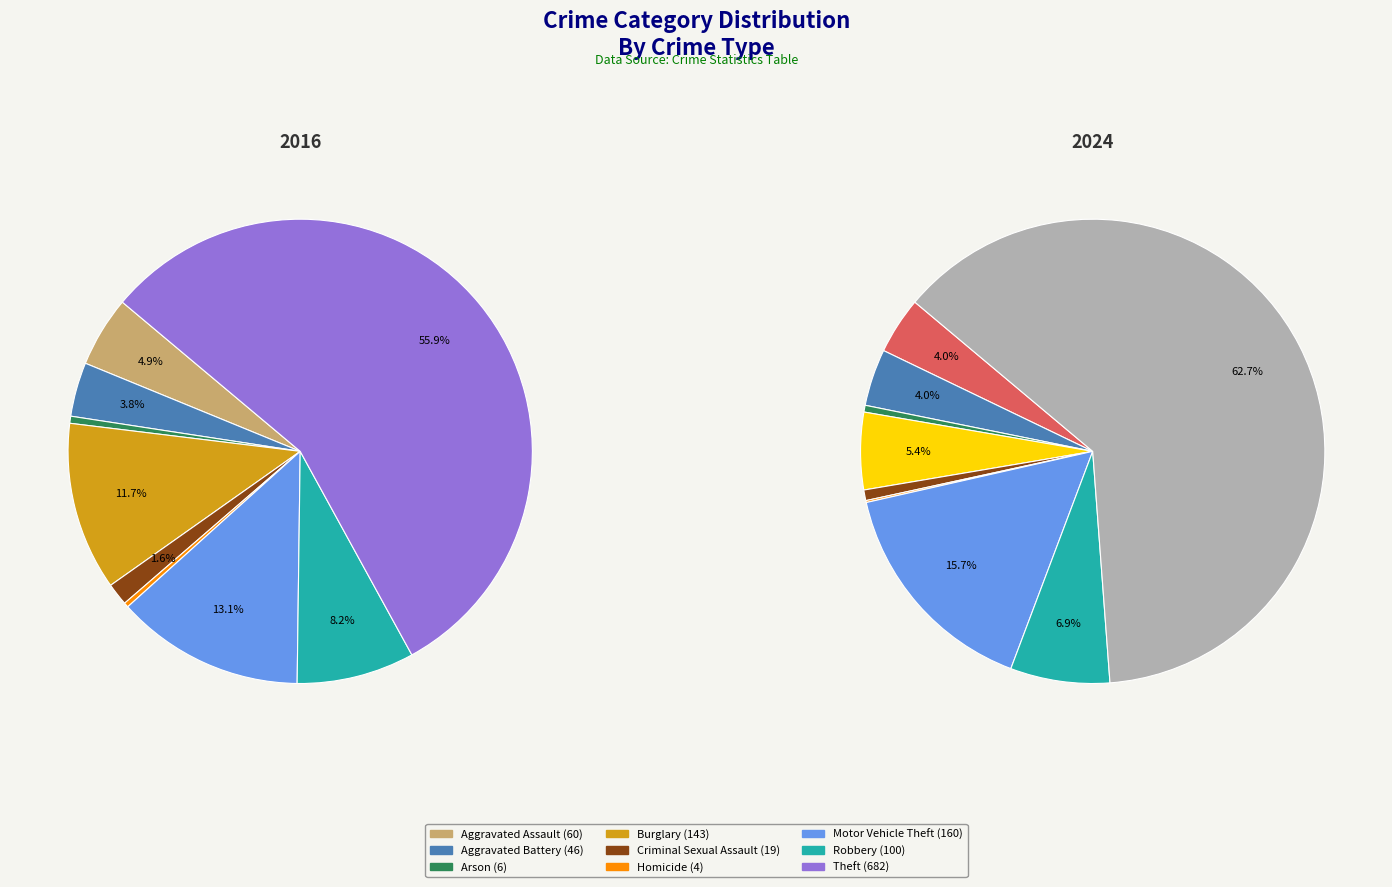

True or false: 7 accounts for 7% of the total.

True